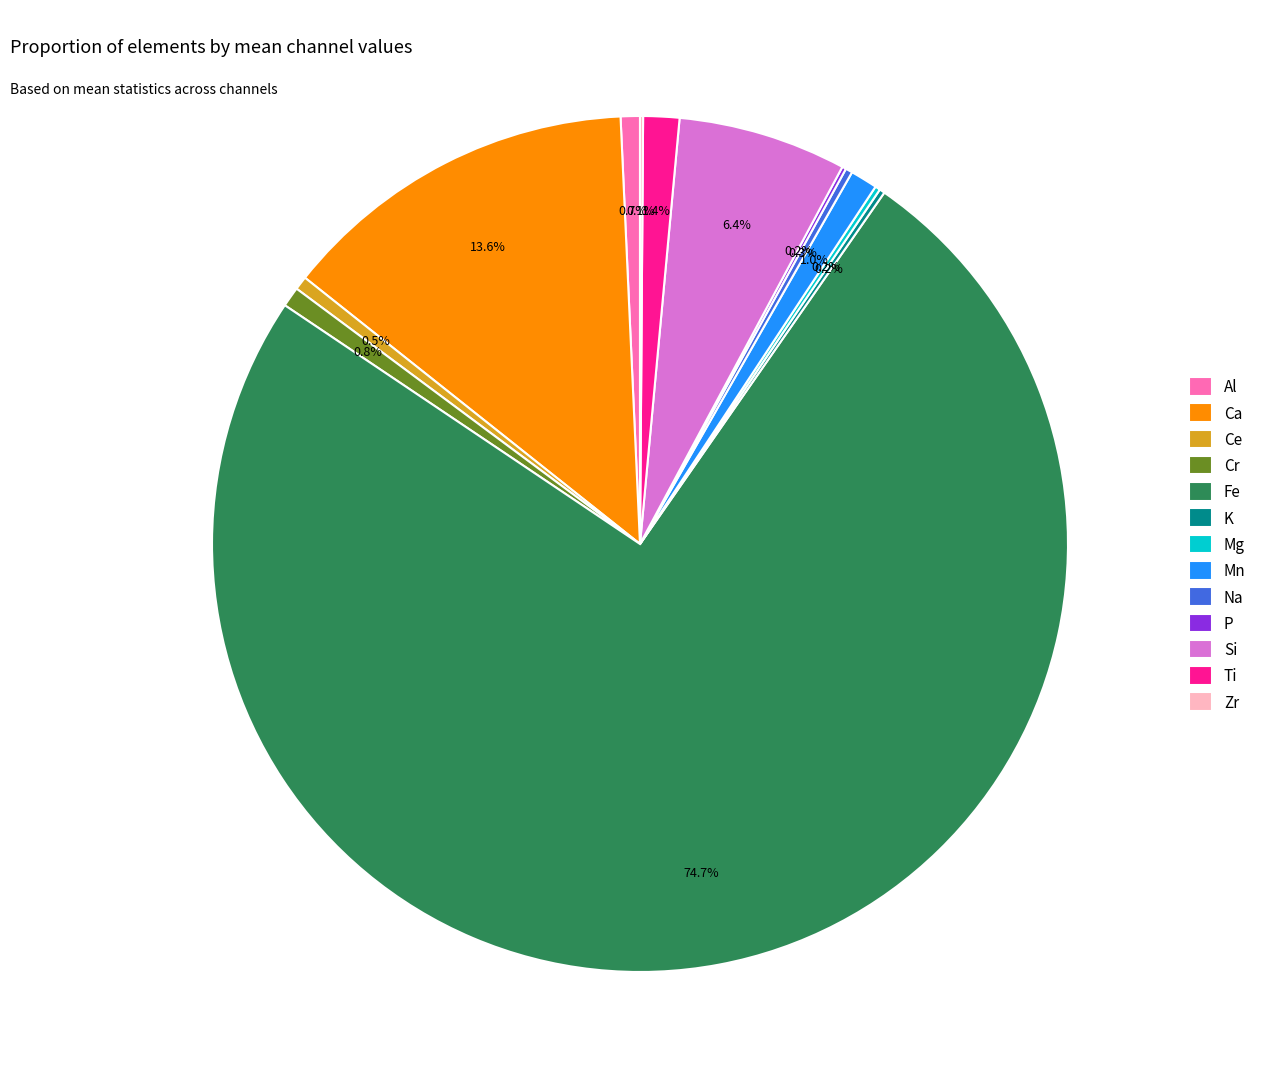

Which slice is the largest?

Fe